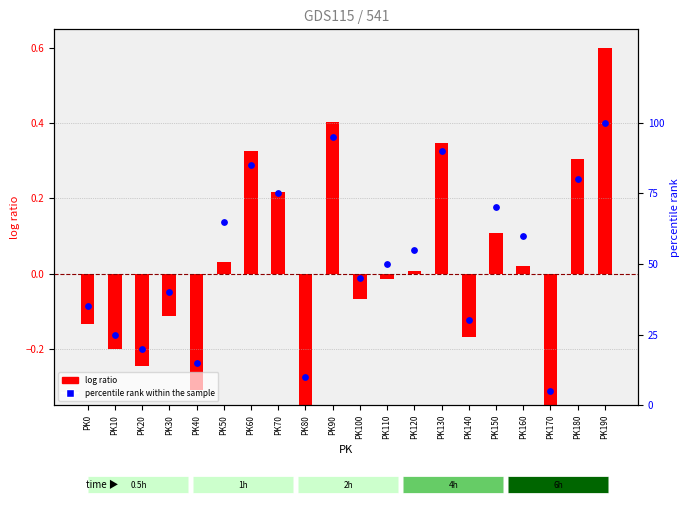

Is the value of log ratio at PK160 greater than the value of percentile rank within the sample at PK50?

No